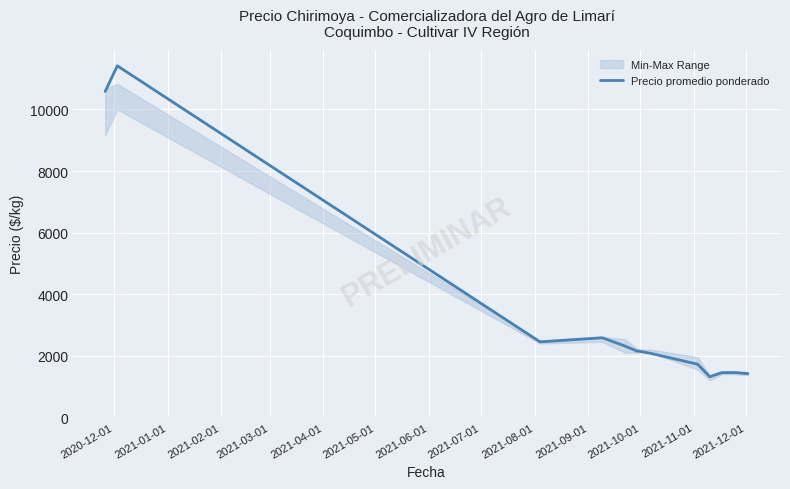

How many interior local peaks (higher than both neighbors) does the data have?

2